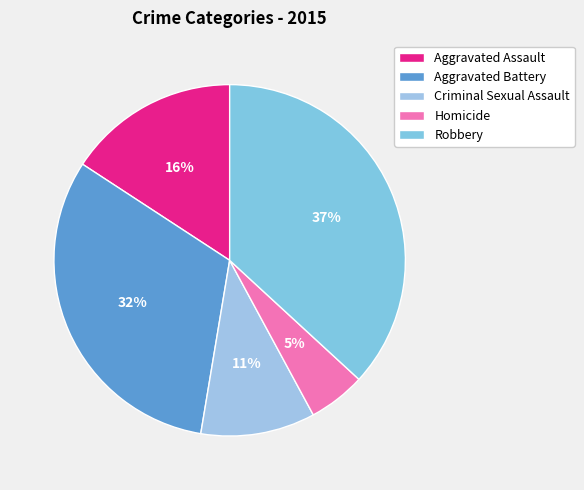

Which has a higher value, Criminal Sexual Assault or Aggravated Assault?

Aggravated Assault